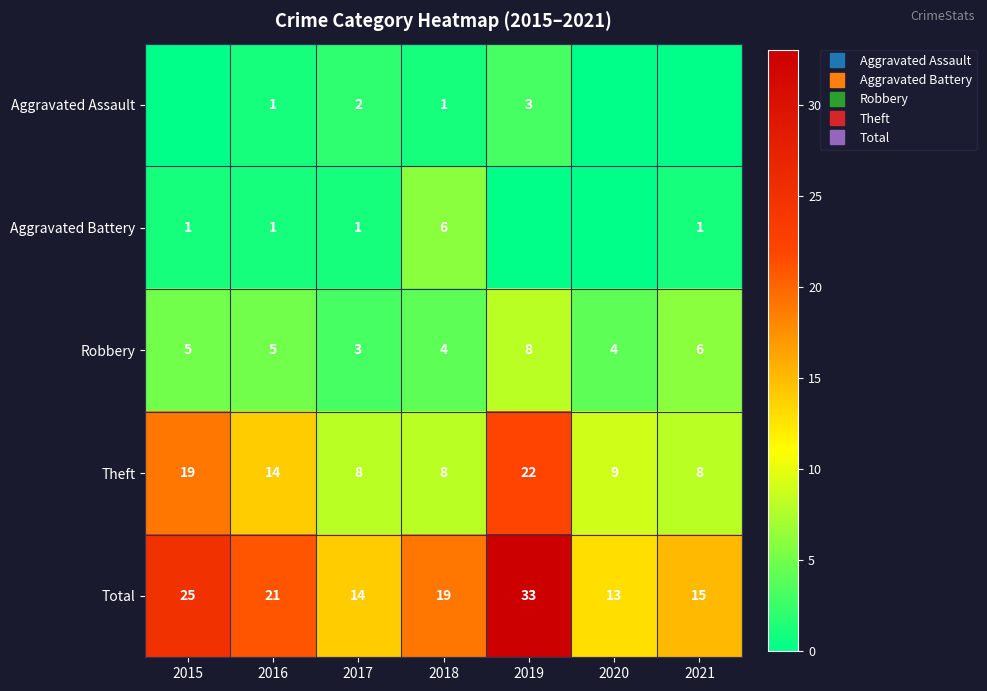

How many data points in Aggravated Battery are less than 1?

2